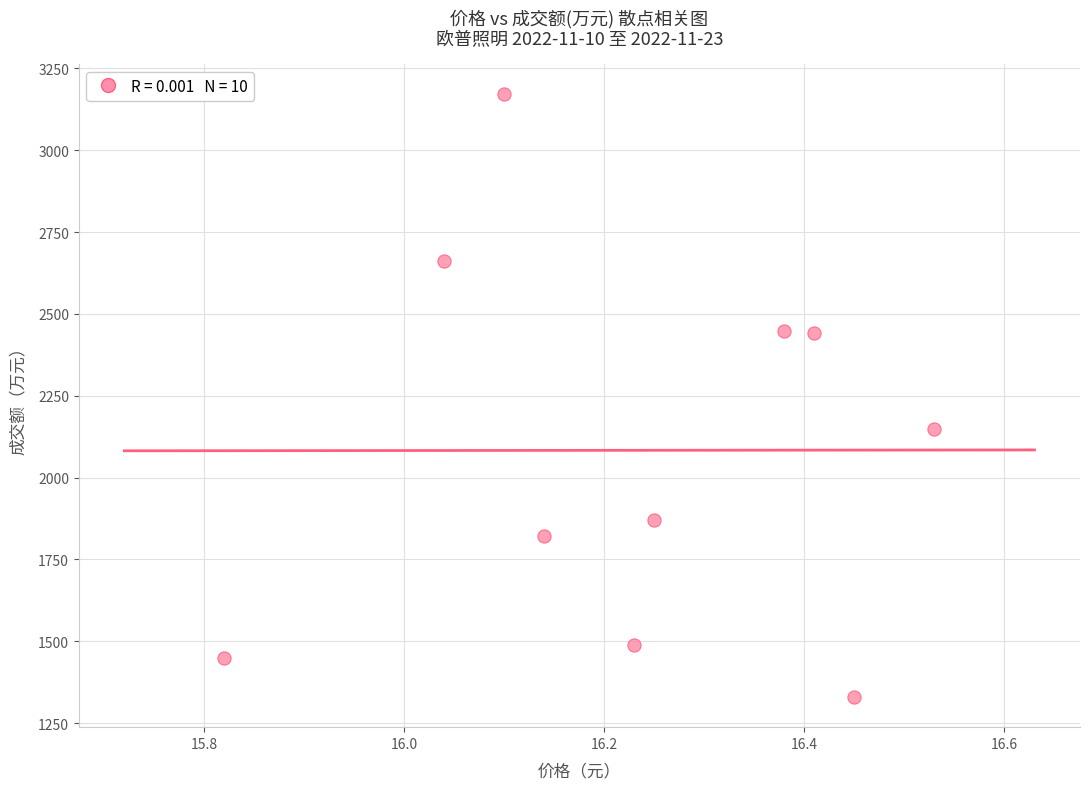

What is the range of Y values (max minus min)?

1841